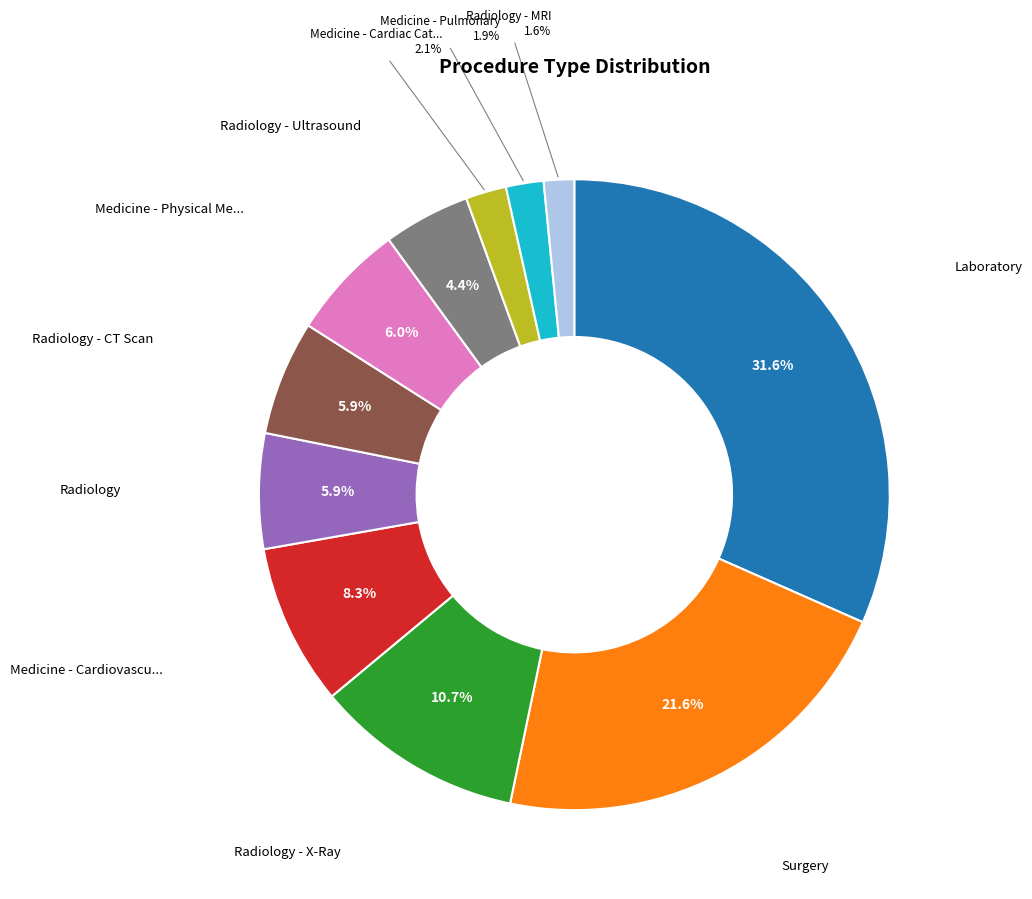

Count the number of slices in the pie.

11